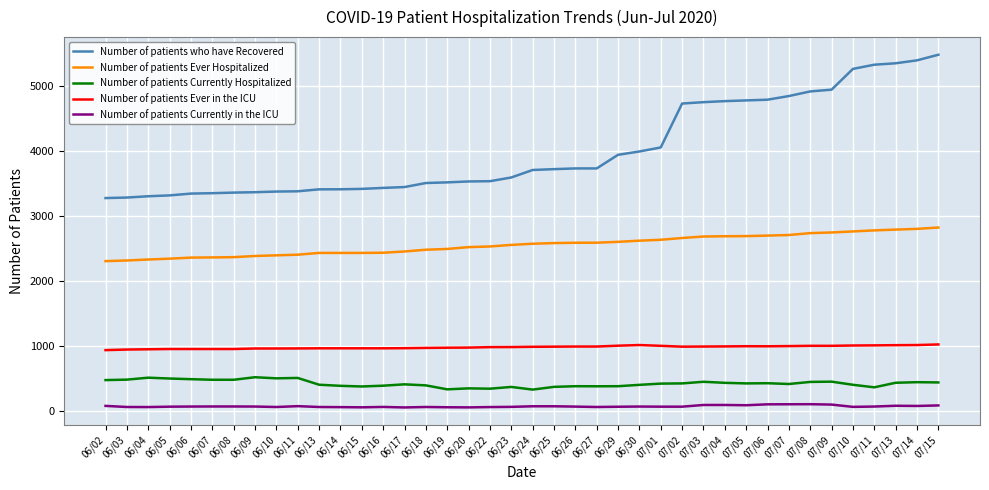

True or false: Number of patients Ever Hospitalized and Number of patients Currently in the ICU intersect in this chart.

False